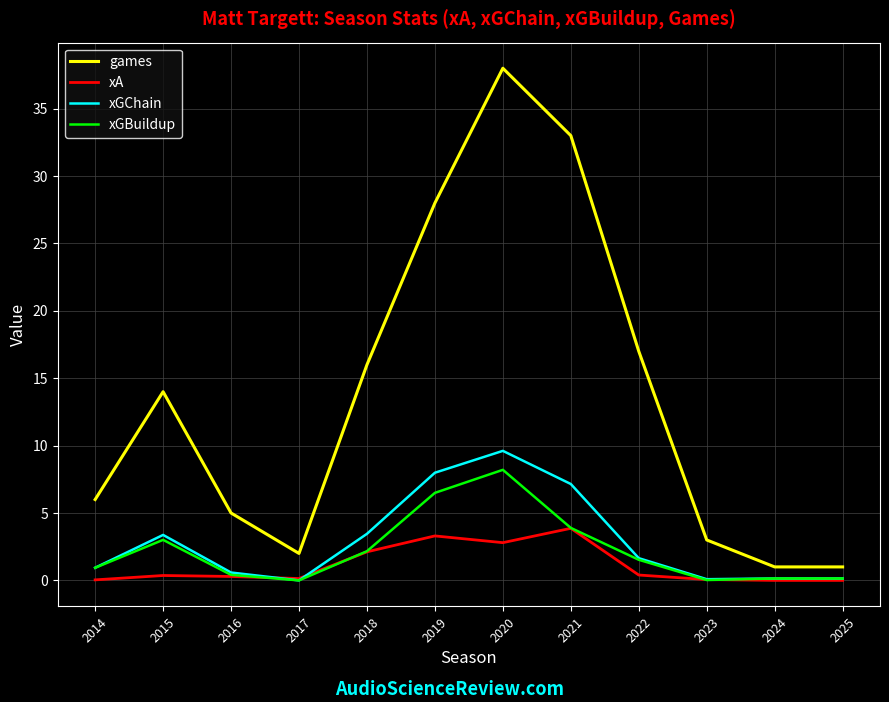

True or false: games and xA intersect in this chart.

False